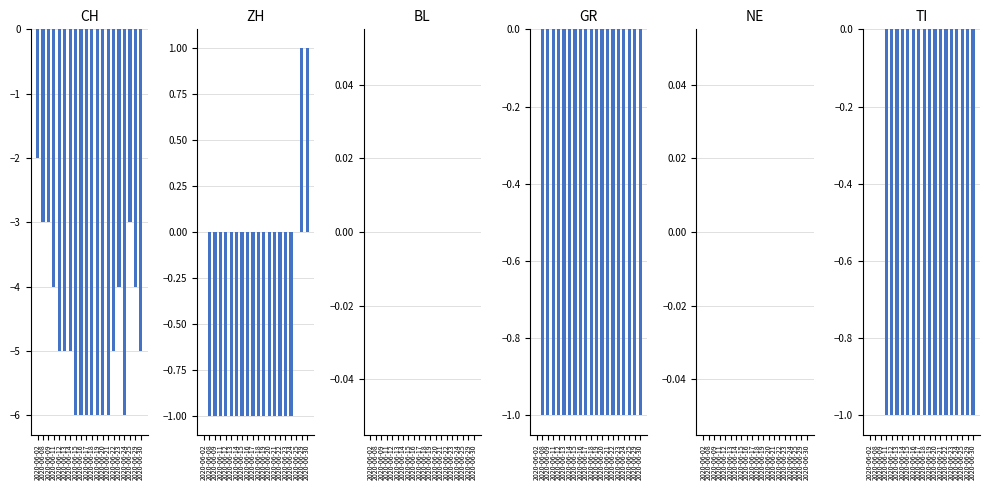

What is the difference between the highest and lowest values at 2020-06-19?

6